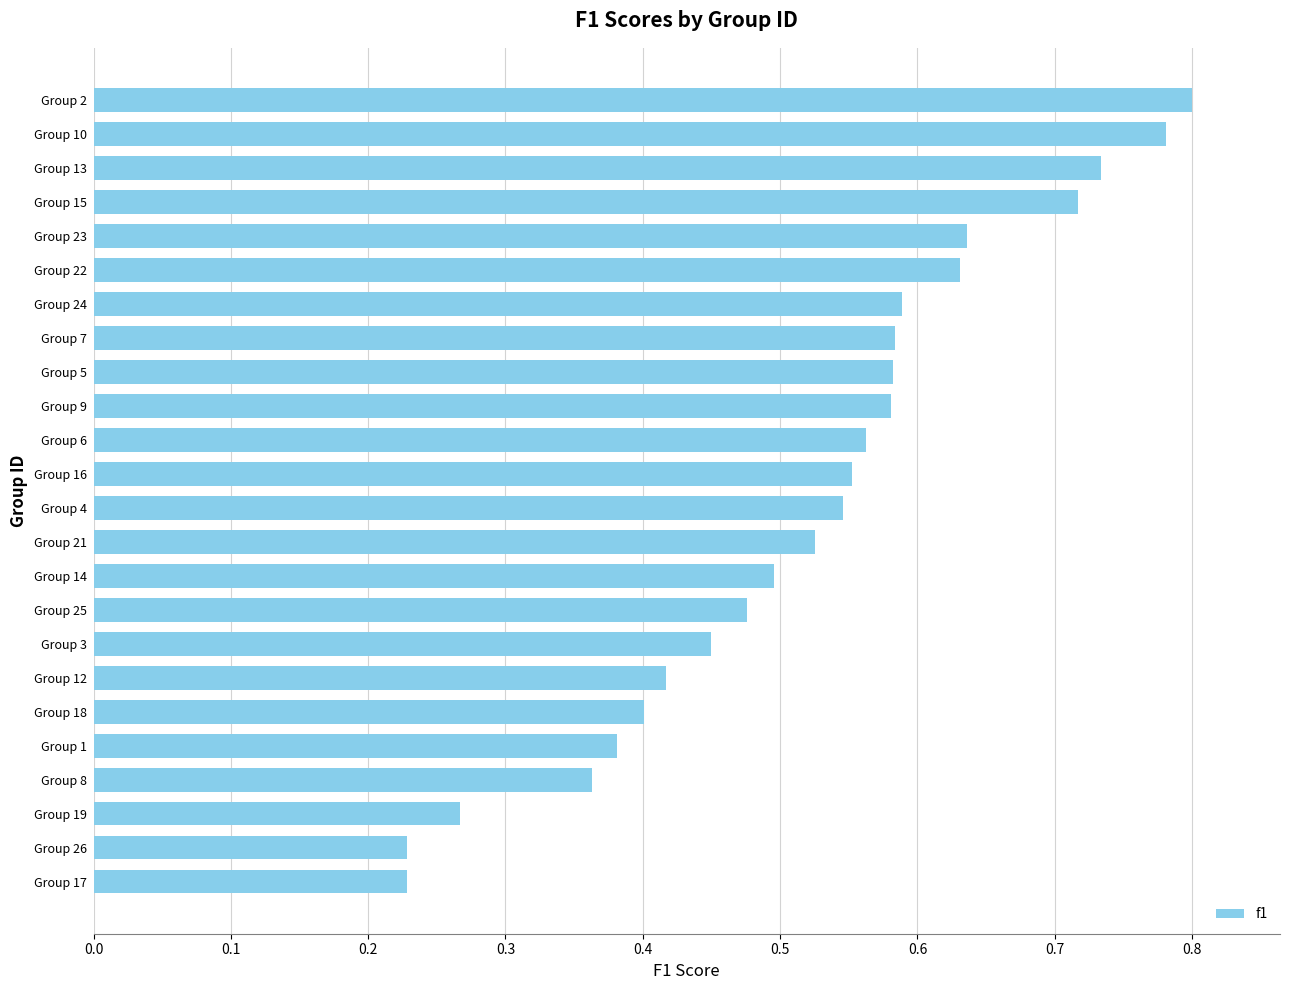

Is it true that the value at Group 15 is 0.2?

False